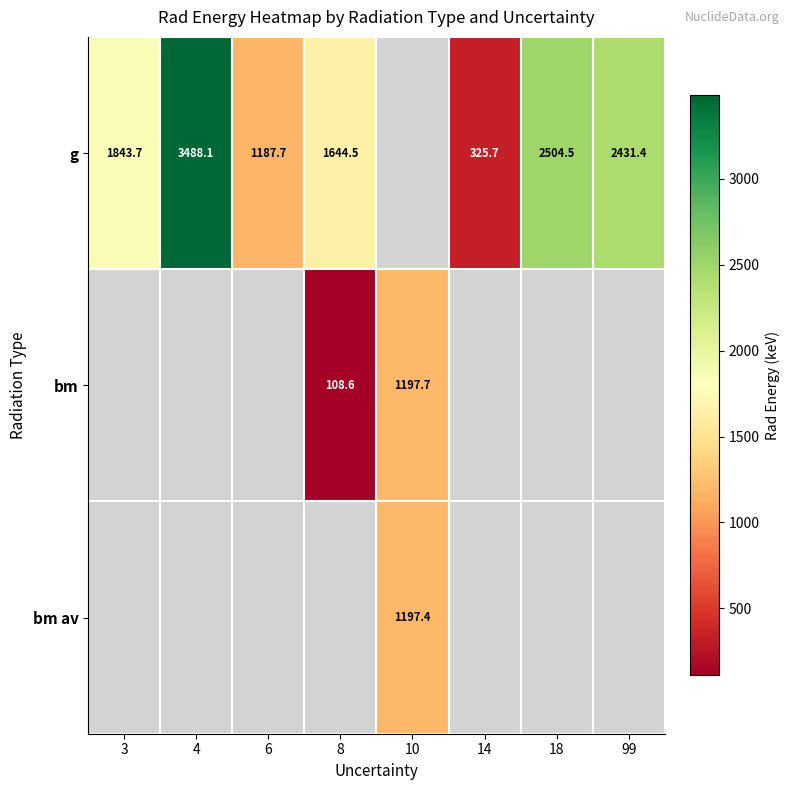

Is the value of bm av at 10 greater than the value of g at 3?

No